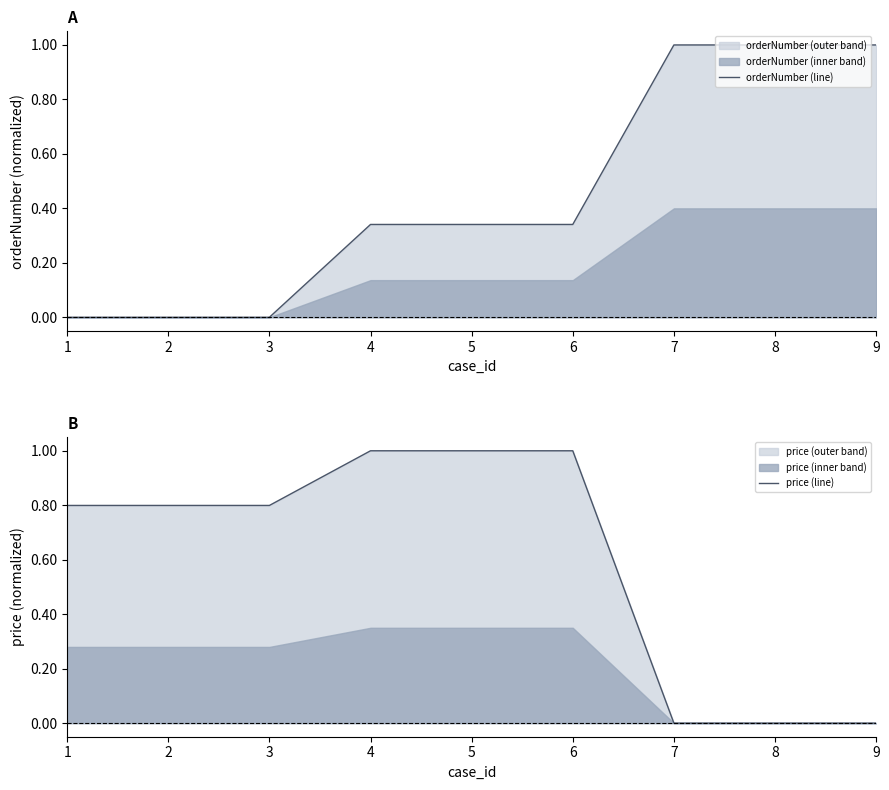

At which label does orderNumber (line) reach its minimum?

1